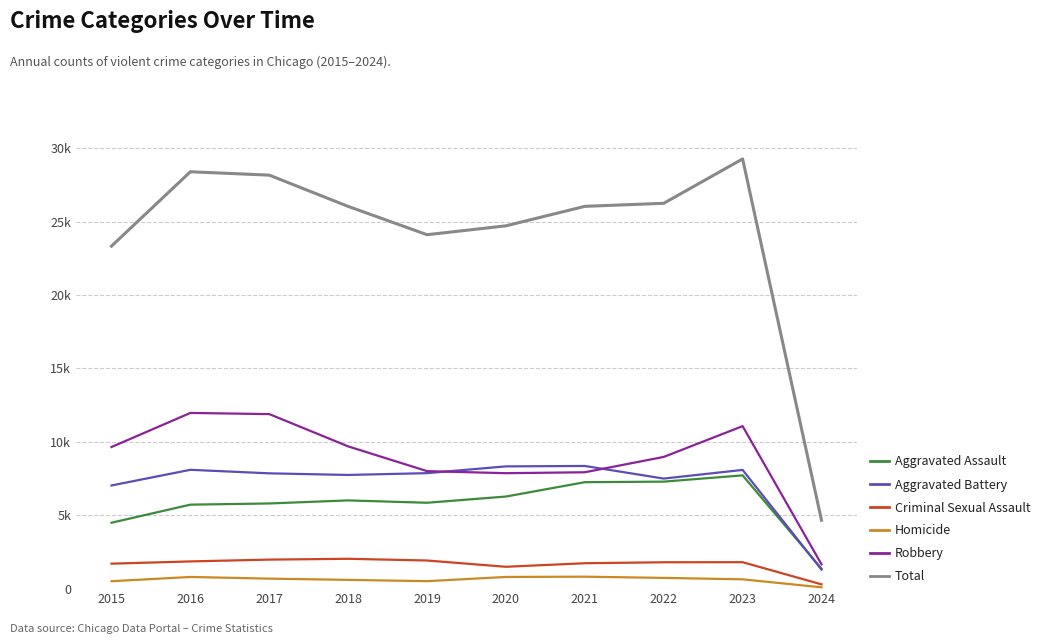

True or false: Aggravated Battery and Criminal Sexual Assault cross at least once.

False